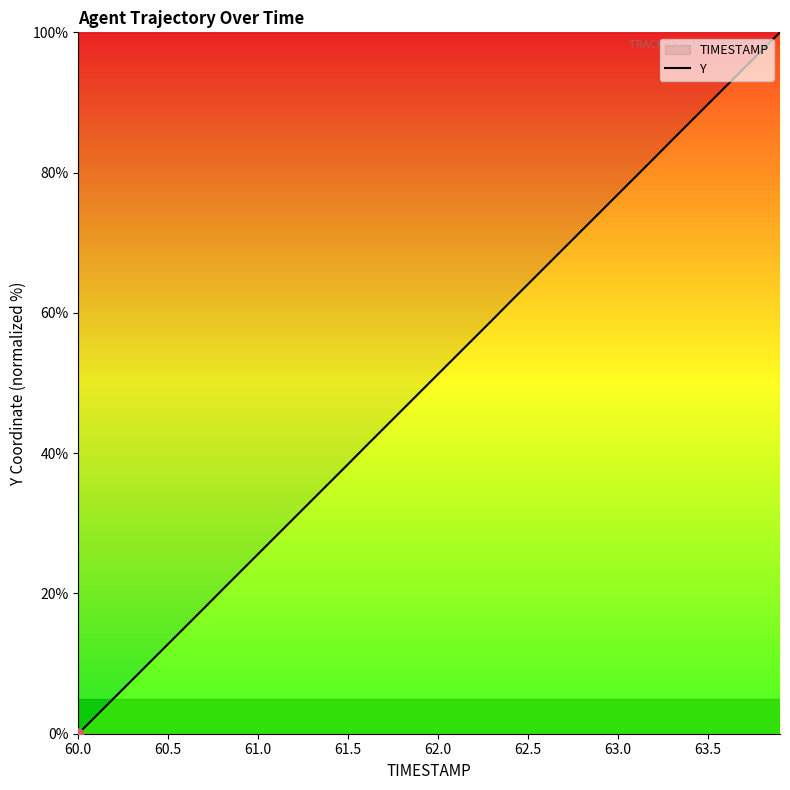

What is the maximum value shown in the chart?

100.0